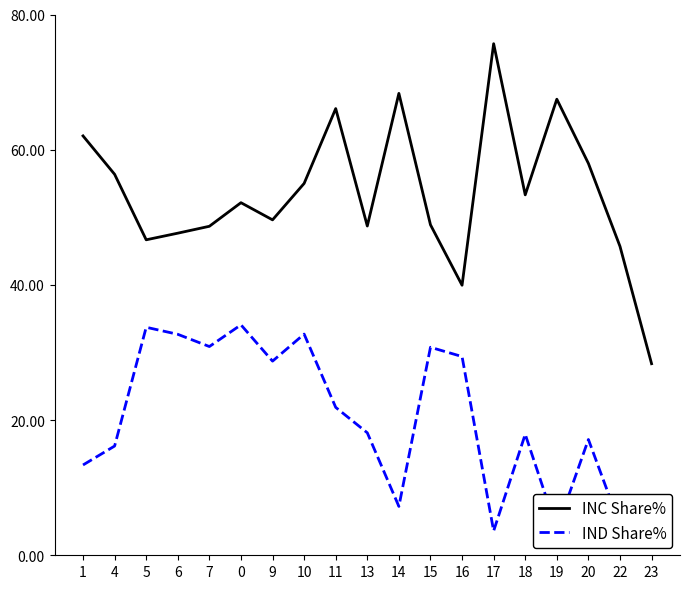

What position from the right is 19?

4